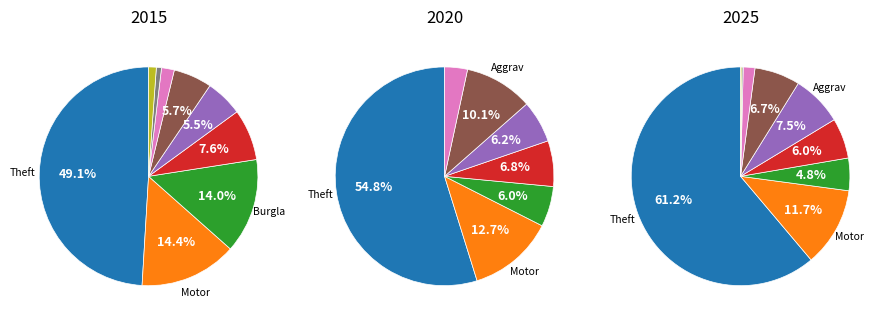

How many segments does this pie chart have?

9